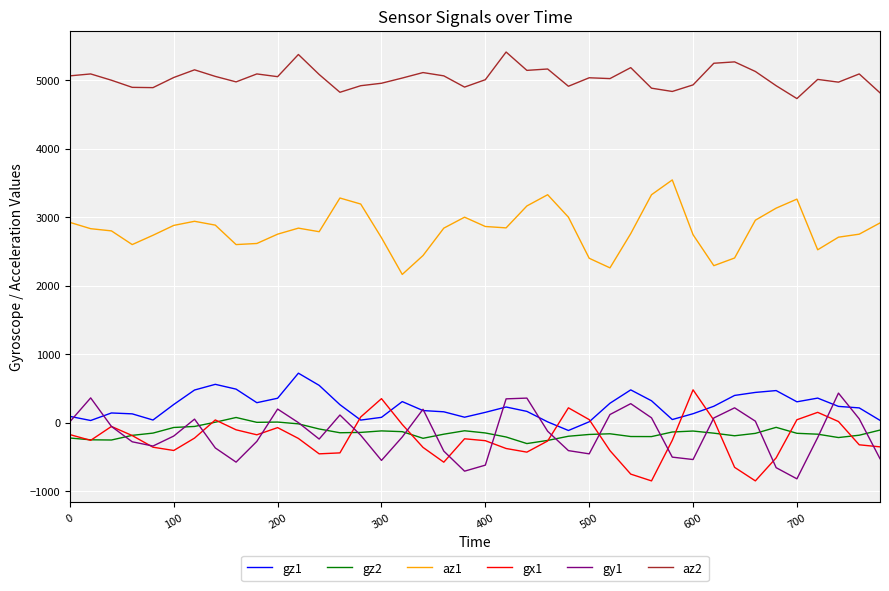

Which series has the largest total across all categories?

az2